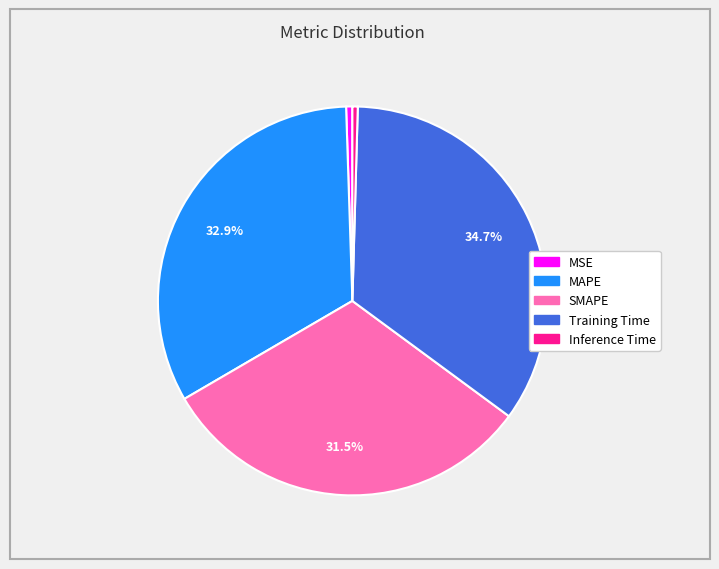

Between Training Time and Inference Time, which is larger?

Training Time